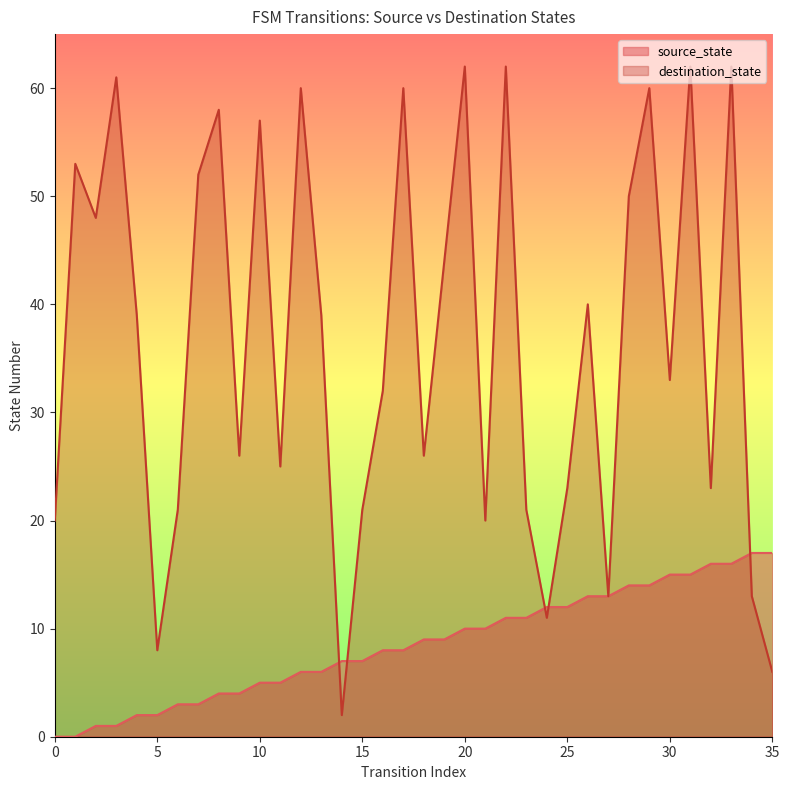

What are all the series names shown in the legend?

source_state, destination_state